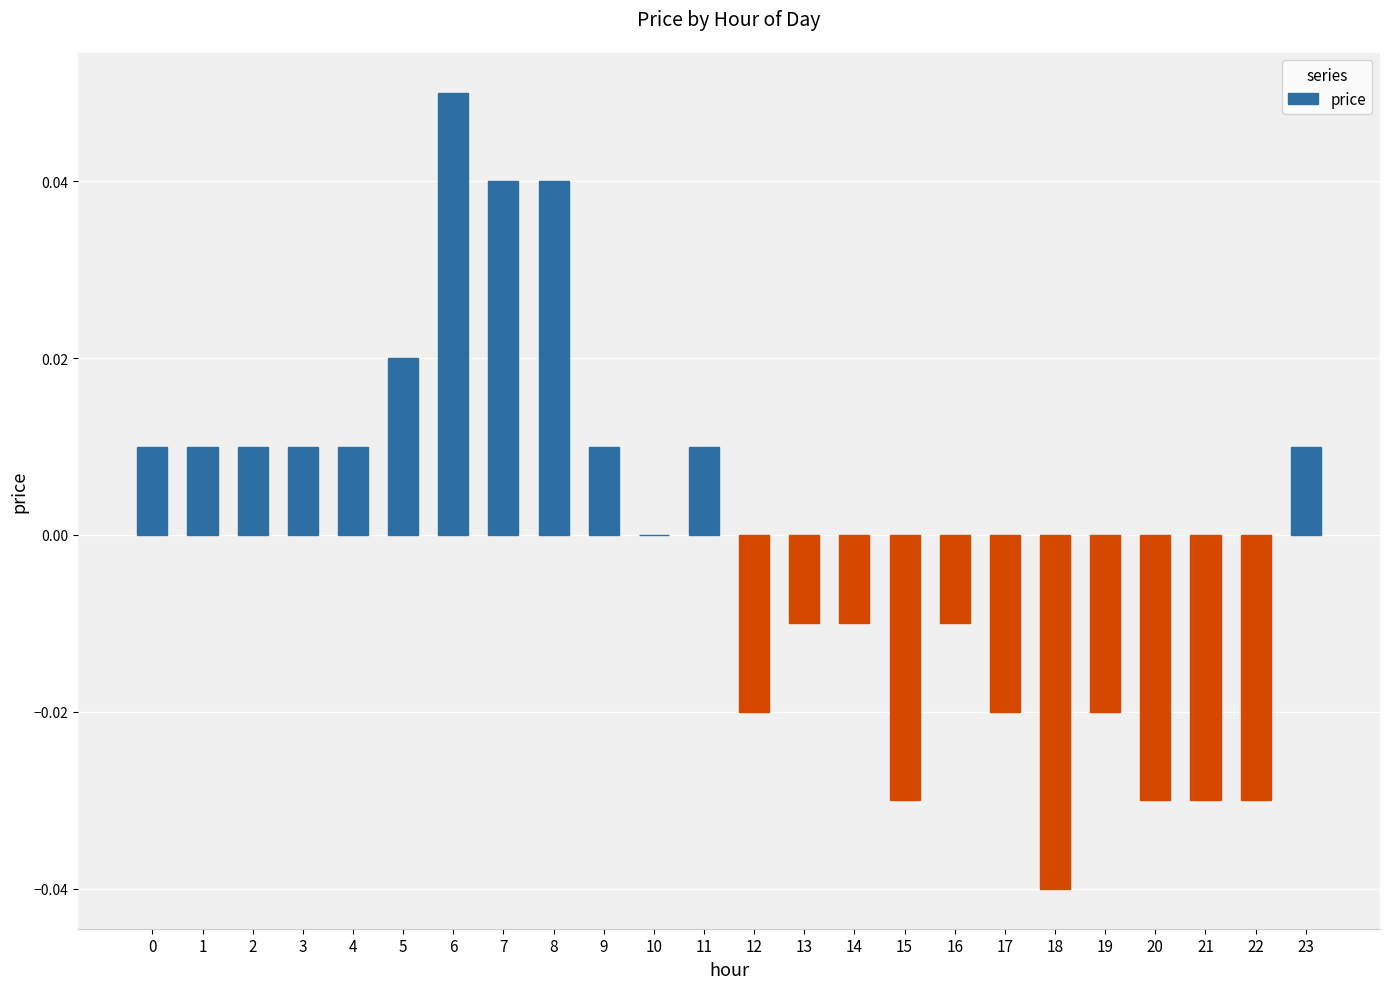

Count the values in the range 0 to 1.

13